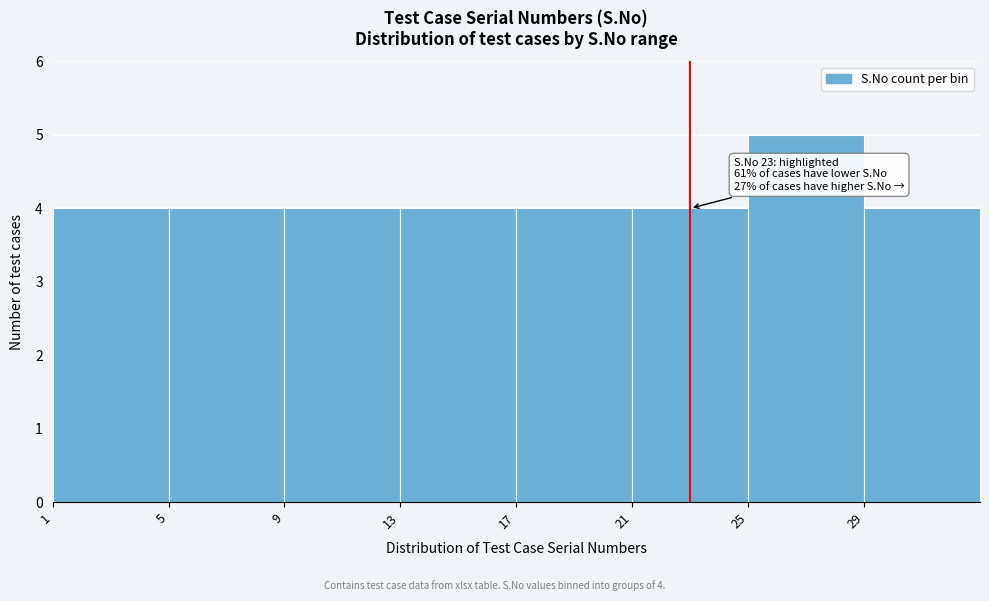

Which range on the x-axis has the tallest bar?

25 to 29